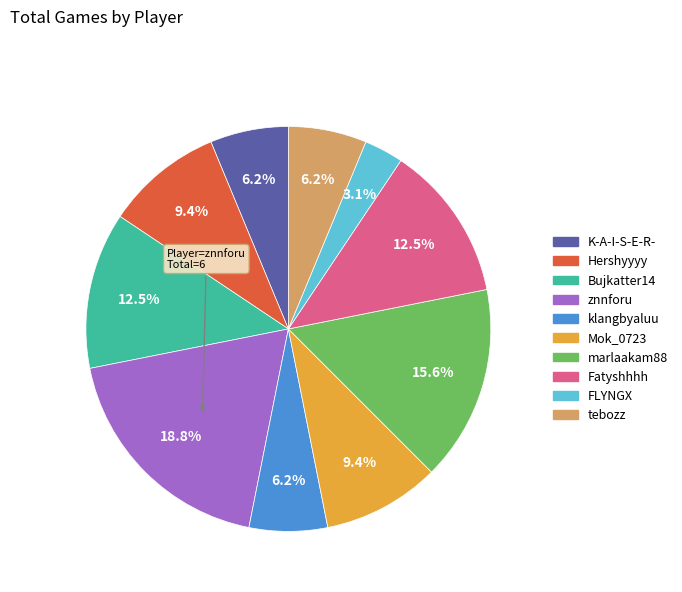

Approximately how many times larger is the value at marlaakam88 compared to klangbyaluu?

2.5